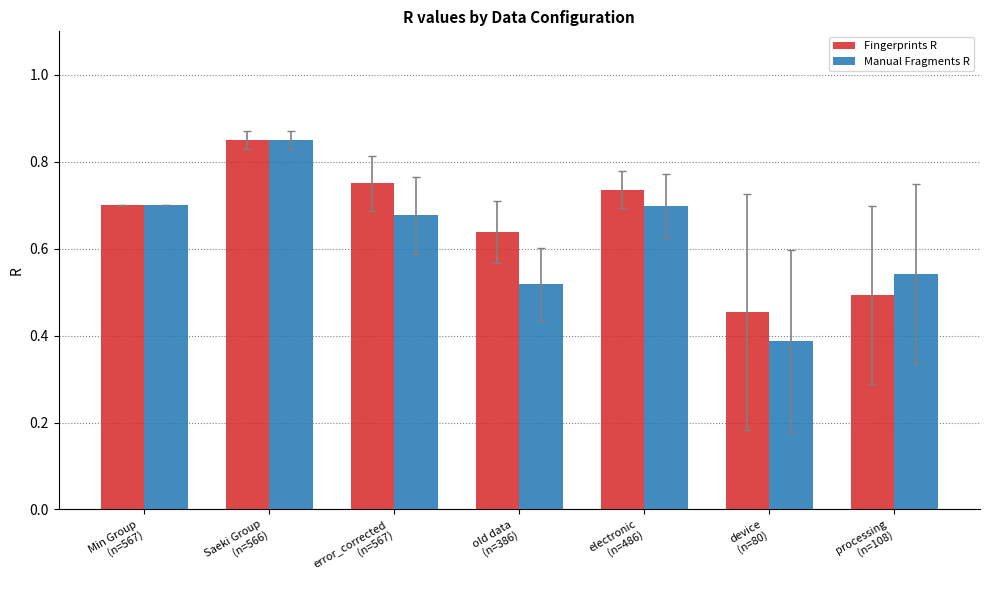

List the series in order of their overall mean, lowest first.

Manual Fragments R, Fingerprints R